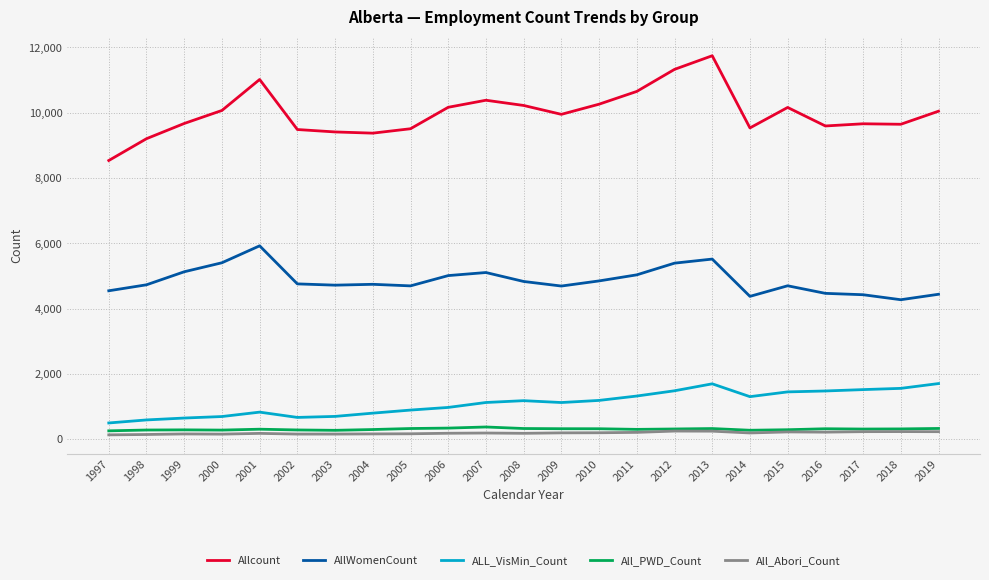

Which series has the largest range (max minus min)?

Allcount